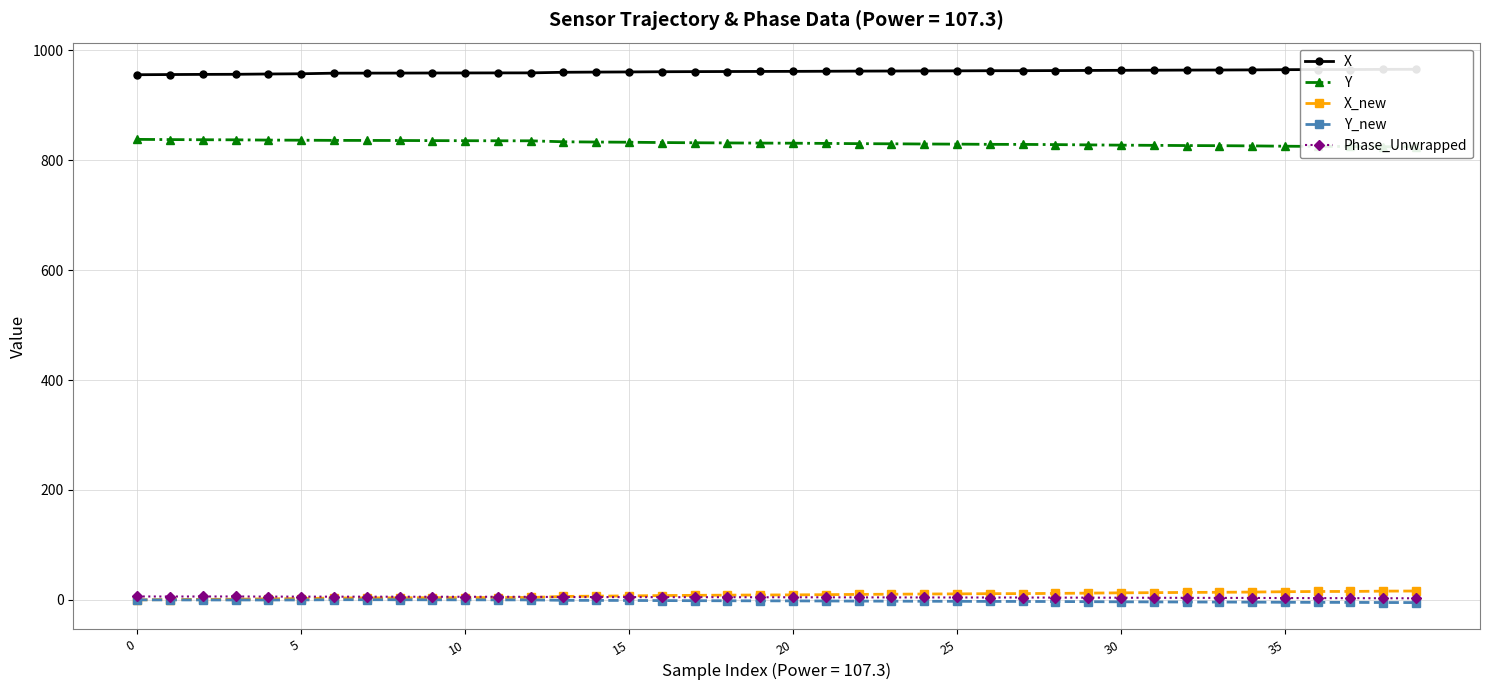

What is the sum of the X values at 27 and 37?

1928.0